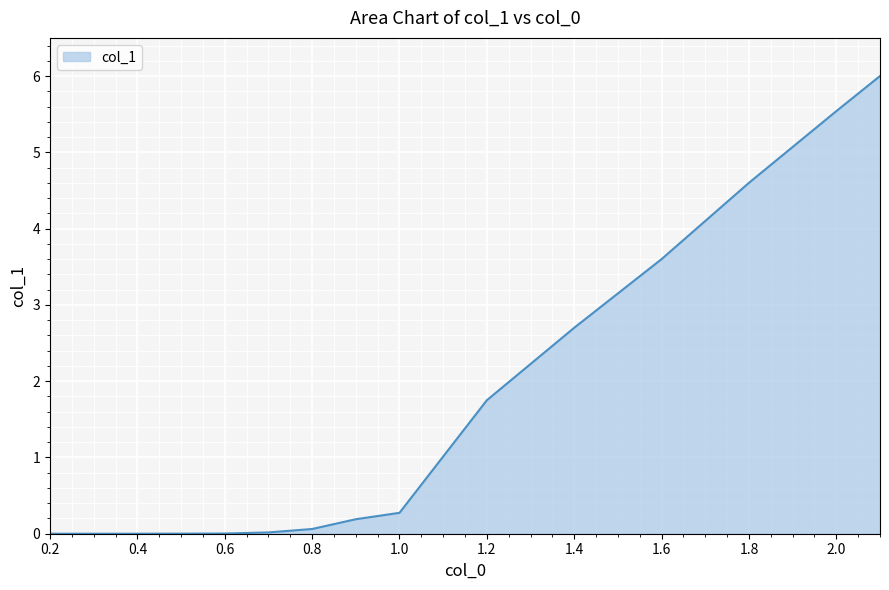

What is the maximum value shown in the chart?

6.0